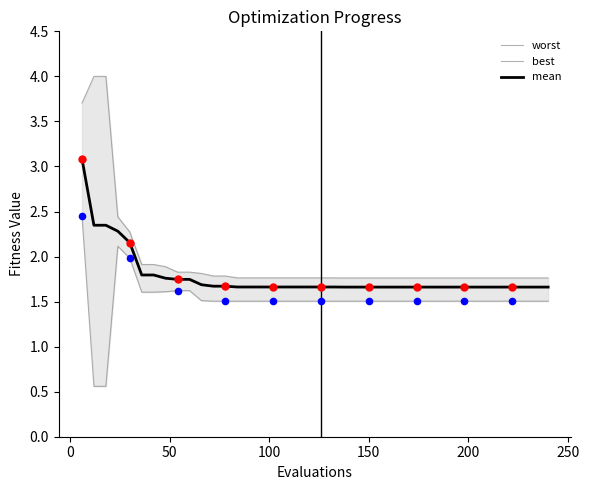

Which series reaches the minimum Y coordinate?

best